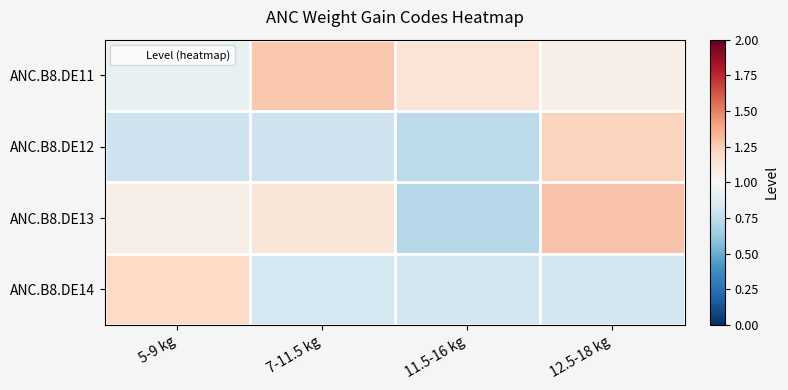

At 5-9 kg, list the series in order from smallest to largest.

ANC.B8.DE12, ANC.B8.DE11, ANC.B8.DE13, ANC.B8.DE14